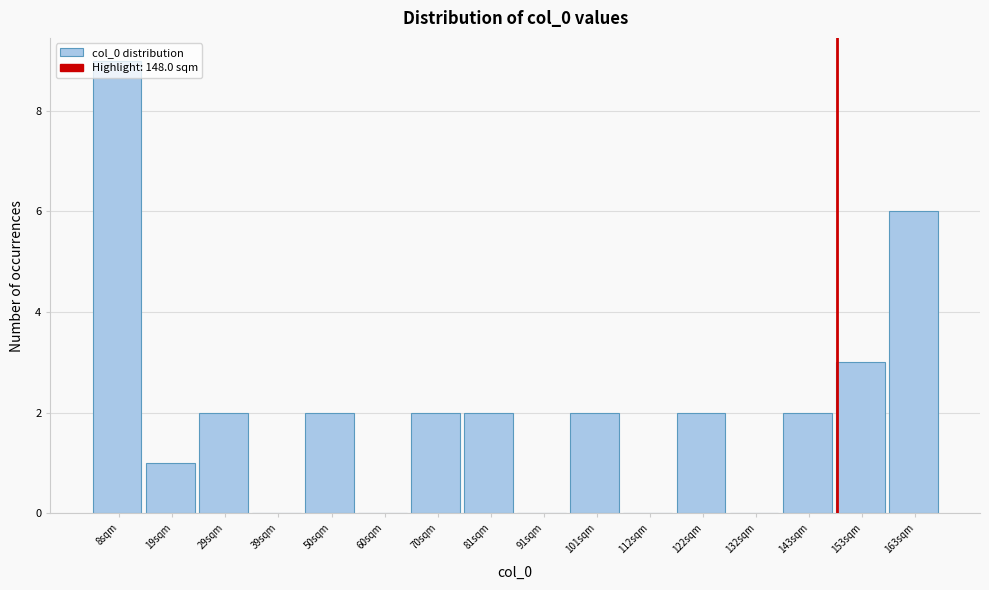

Which range on the x-axis has the tallest bar?

4 to 14